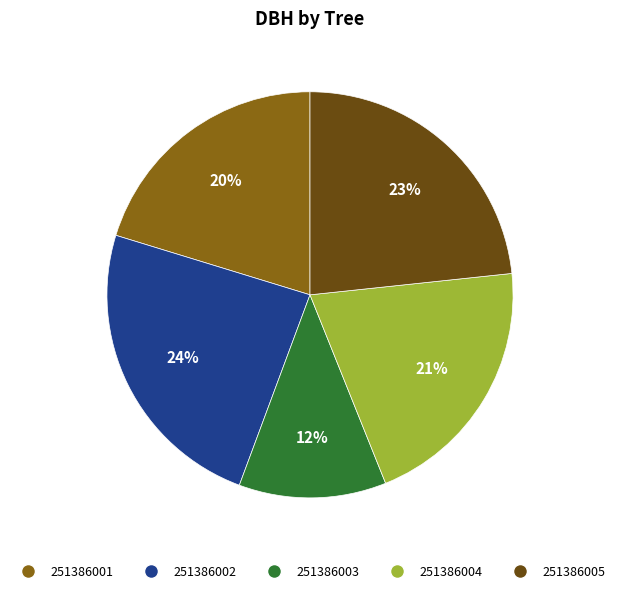

To the nearest percent, what is the combined percentage of 251386001 and 251386004?

41%